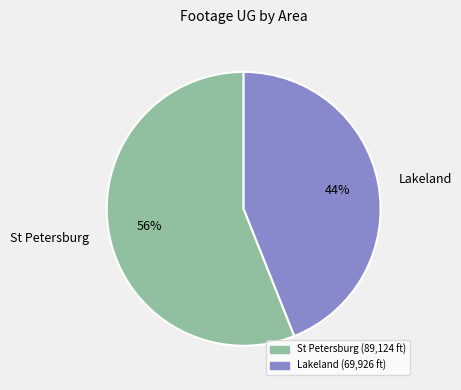

True or false: St Petersburg accounts for 69% of the total.

False